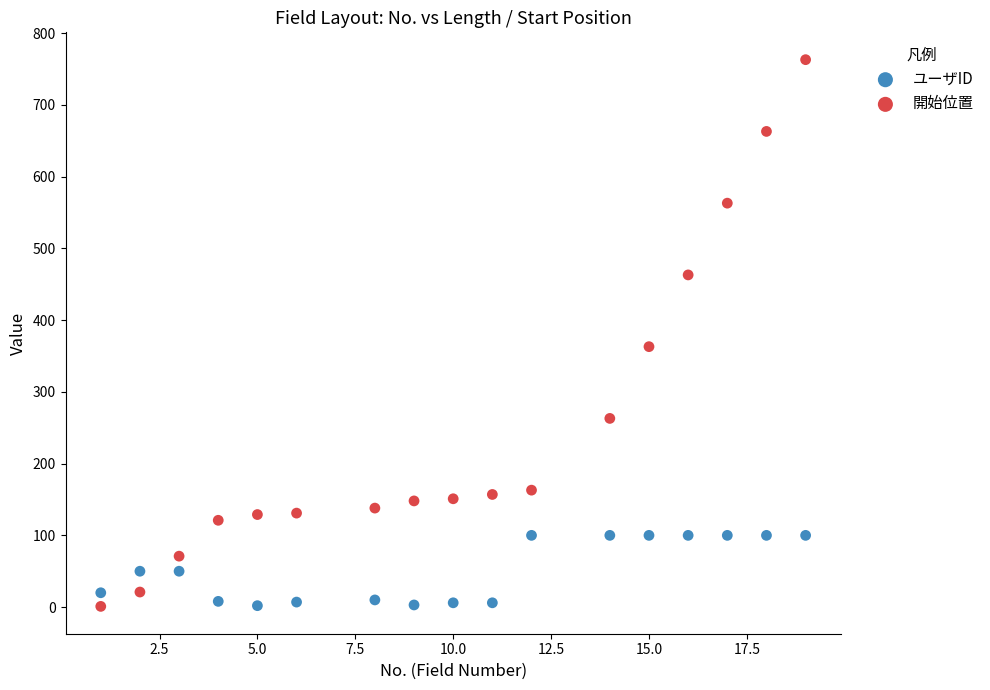

Across all series, what Y value is closest to 382?

363